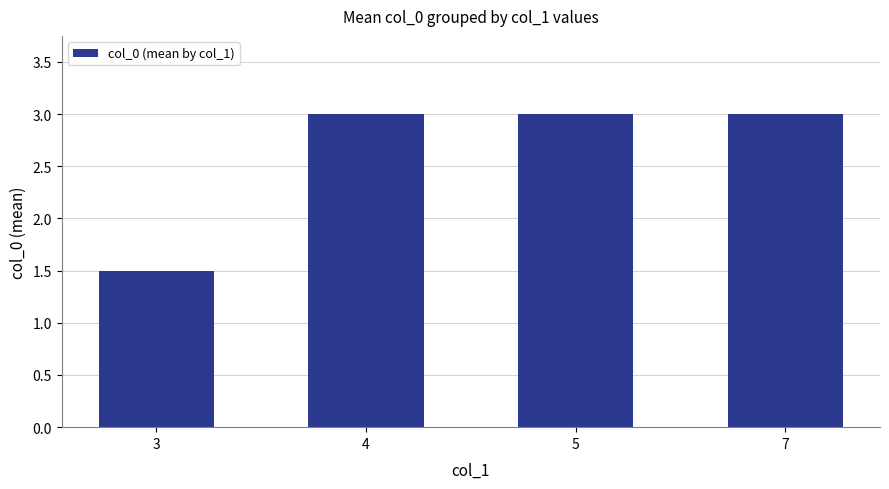

What is the average value?

2.6